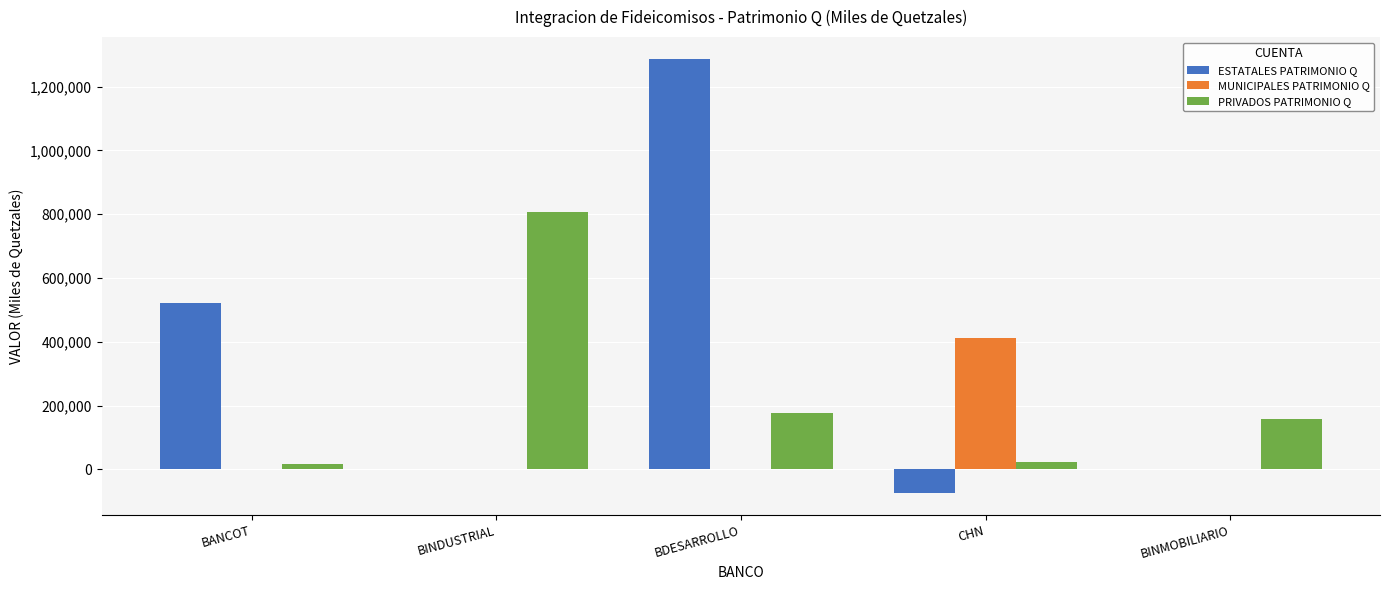

Are the bars horizontal?

No